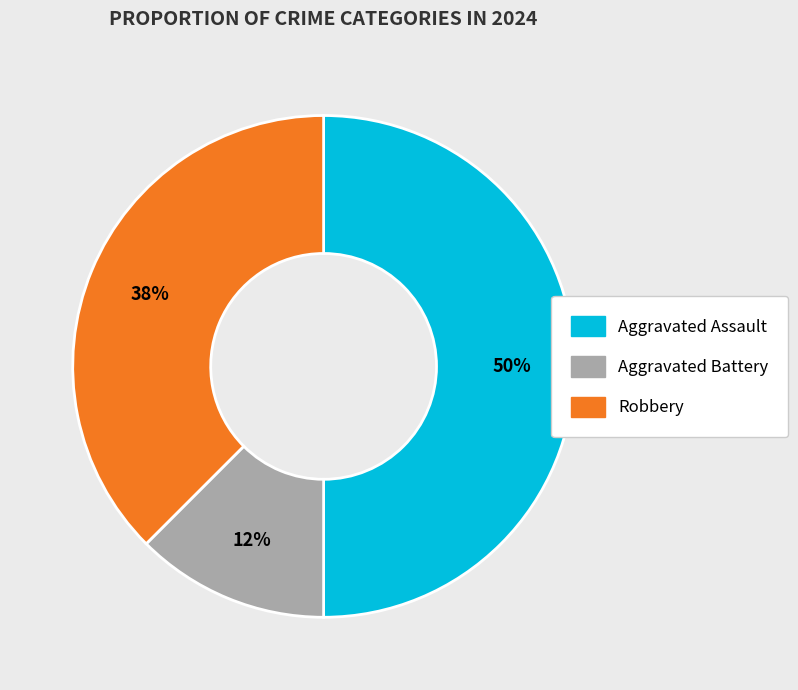

Which slice is the smallest?

Aggravated Battery